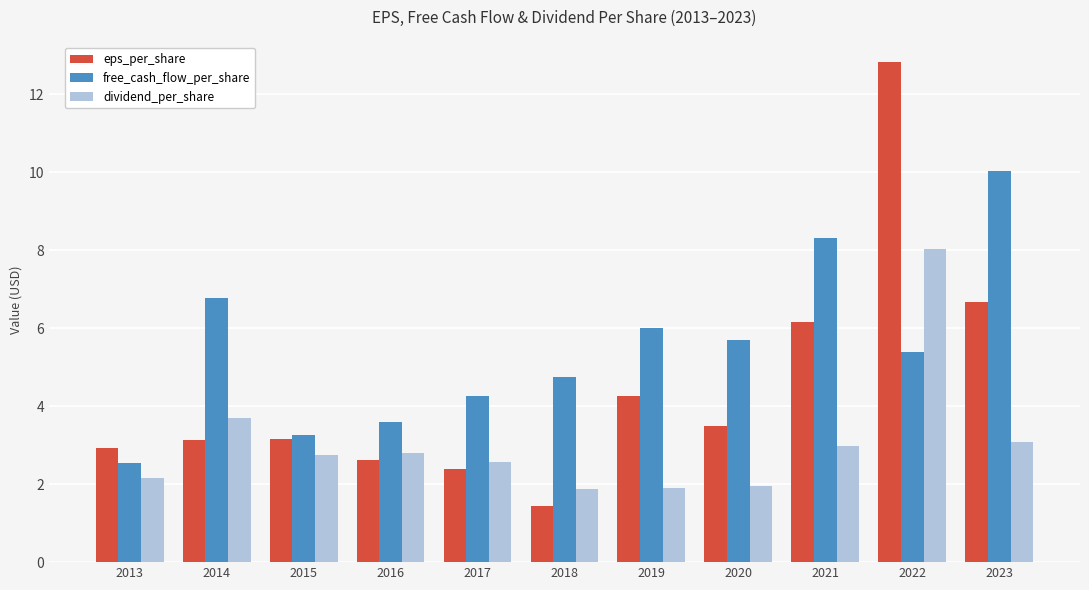

The free_cash_flow_per_share series shows 5.7 at 2020. True or false?

True